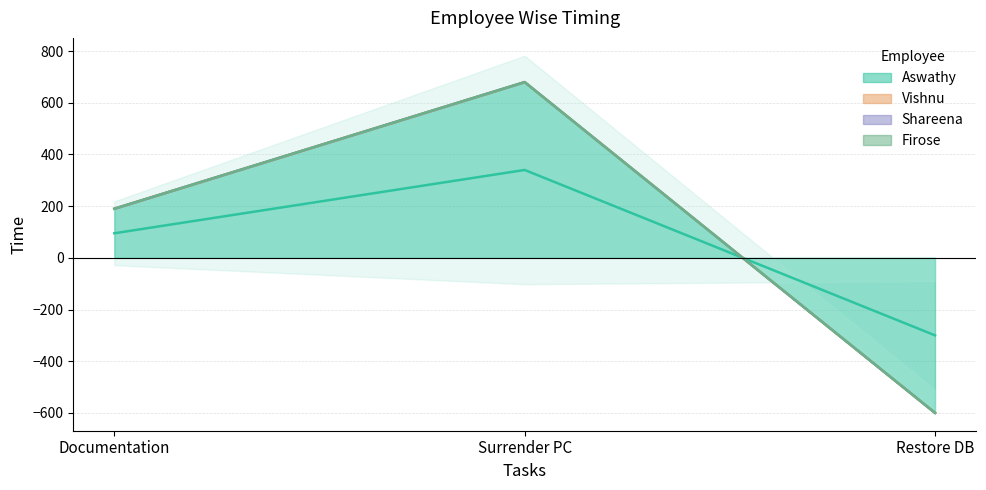

Reading left to right, list all the values displayed in this chart.

Aswathy: 190	680	-600
Vishnu: 0	0	0
Shareena: 0	0	0
Firose: 0	0	0